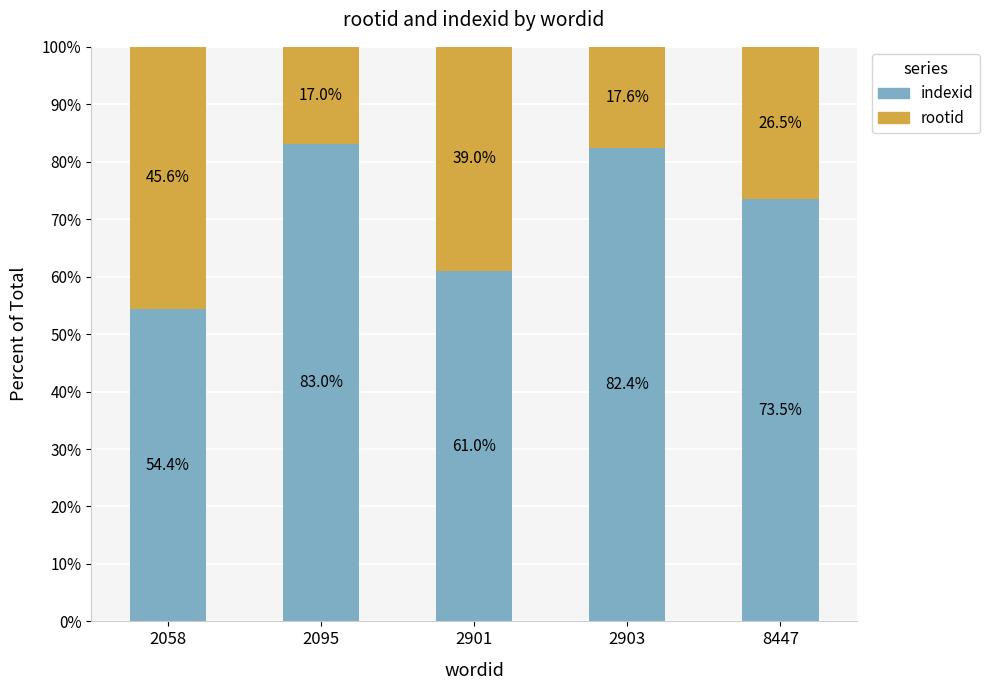

What is the sum of all indexid values?

354.3